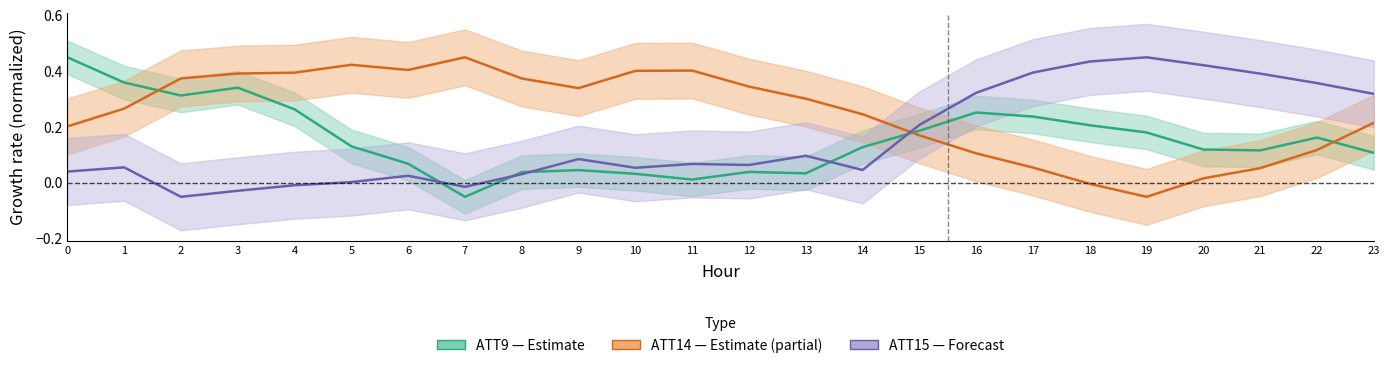

What is the value of the ATT14 (Estimate partial) point at the 22nd from the left?

0.1